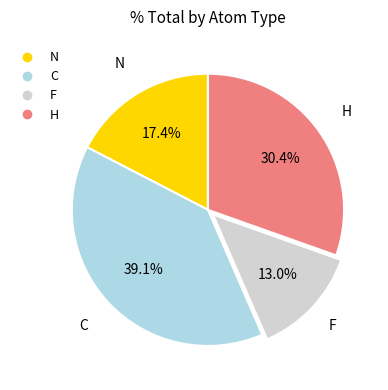

Between F and C, which is larger?

C